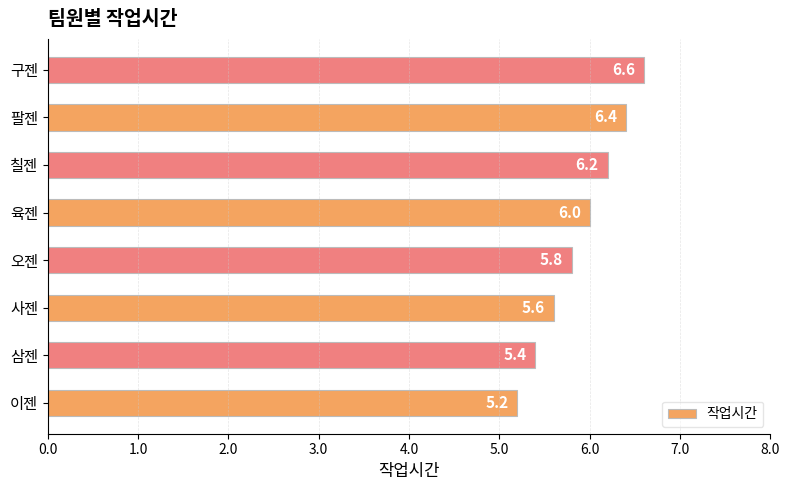

Between 오젠 and 육젠, which is larger?

육젠